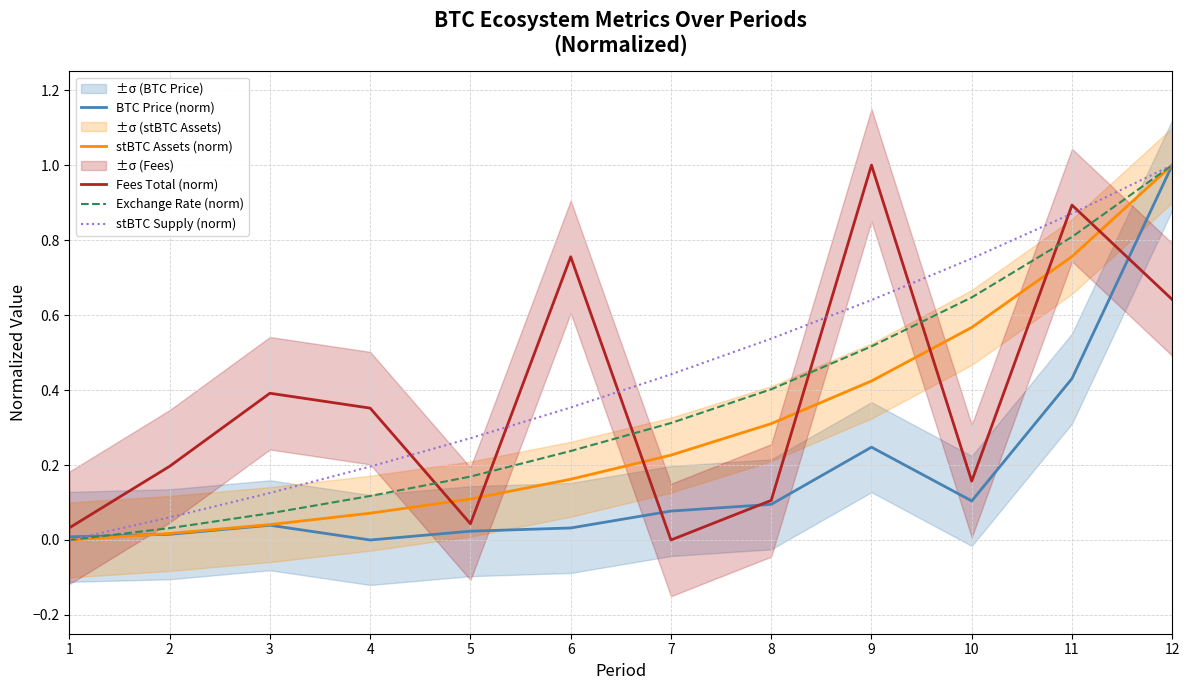

Between 3 and 10, which series saw the biggest shift?

stBTC Supply (norm)